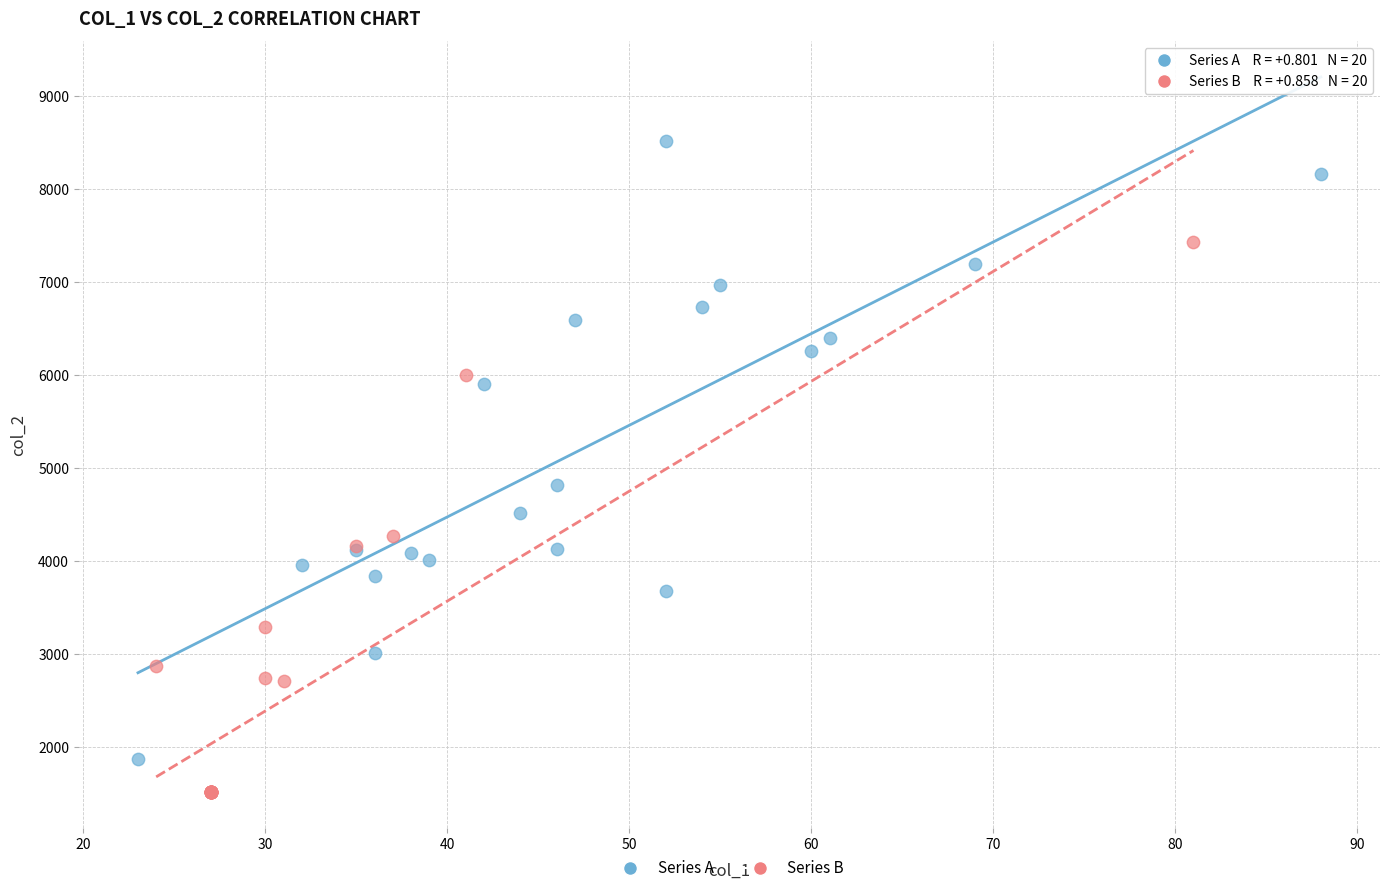

Which series reaches the maximum Y coordinate?

Series A